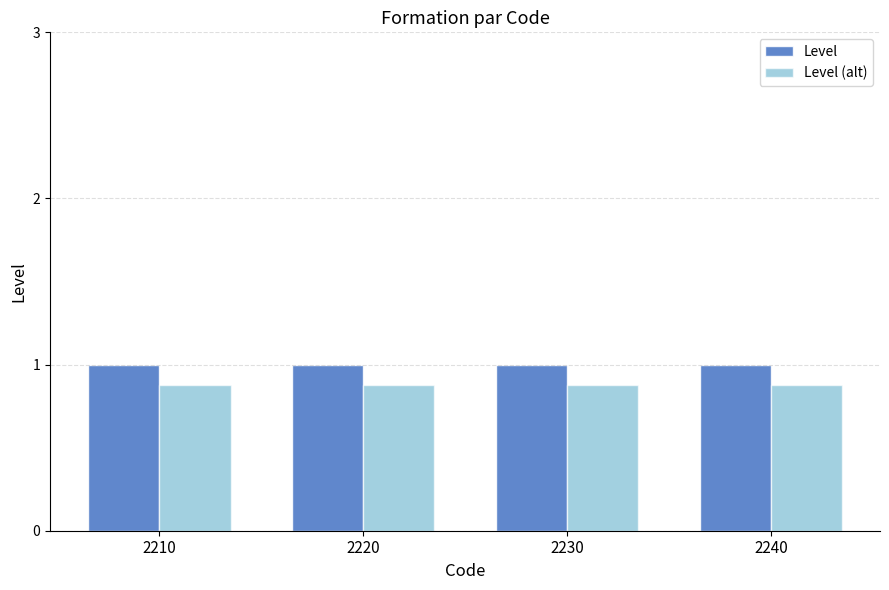

What is the greatest value displayed?

1.0